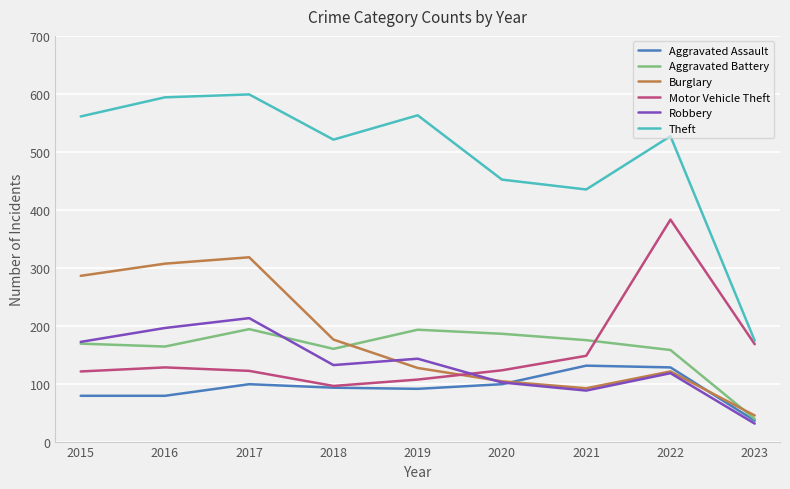

True or false: Theft and Aggravated Assault intersect in this chart.

False